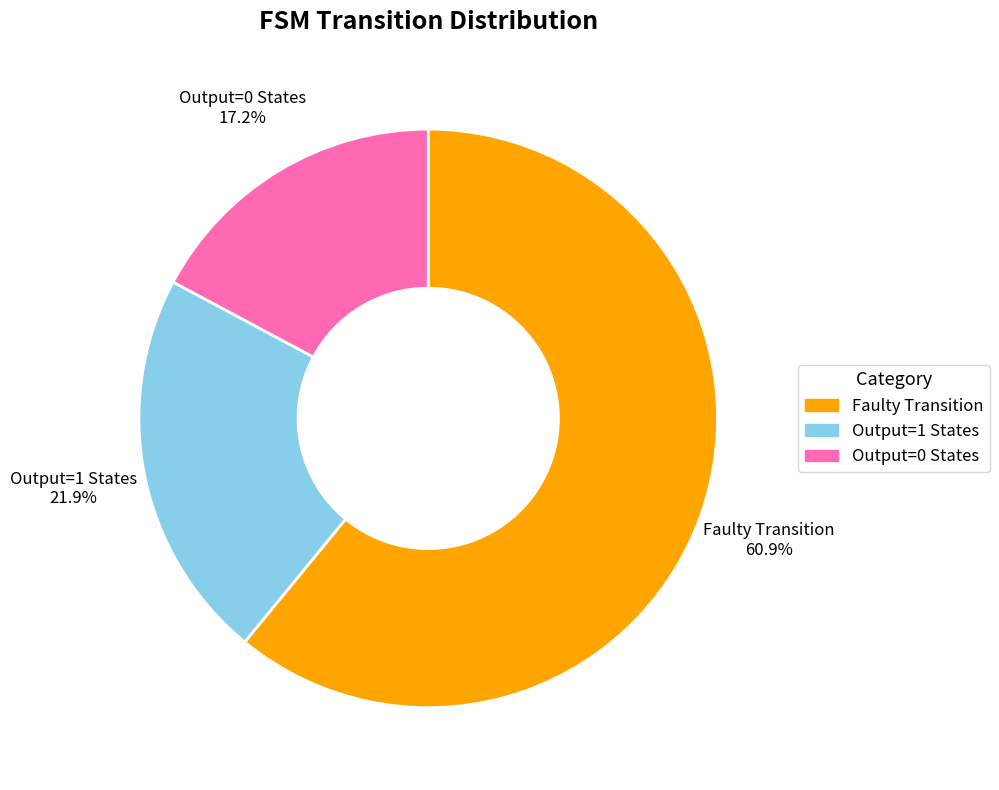

Does any single category account for the majority?

Yes